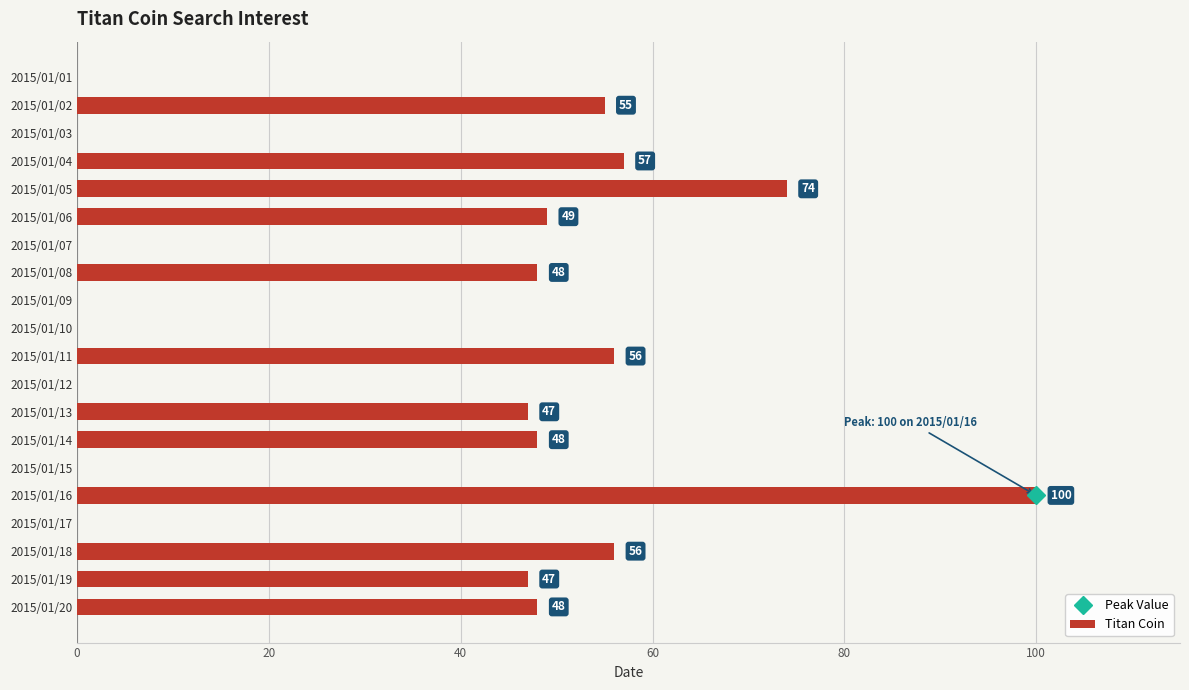

What is the maximum value shown in the chart?

100